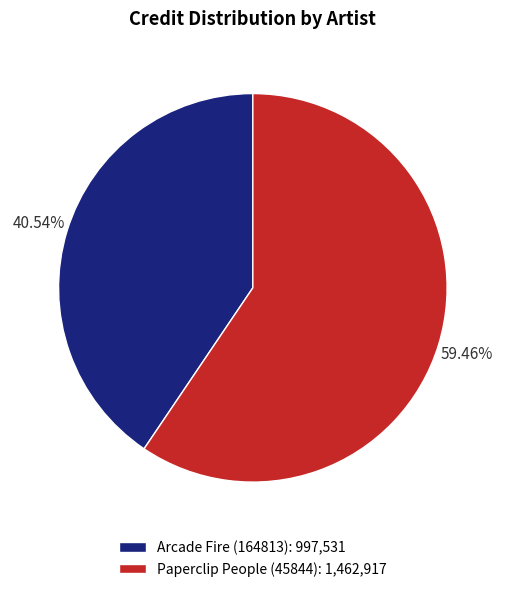

What is the smallest slice in the pie chart?

Arcade Fire (164813)